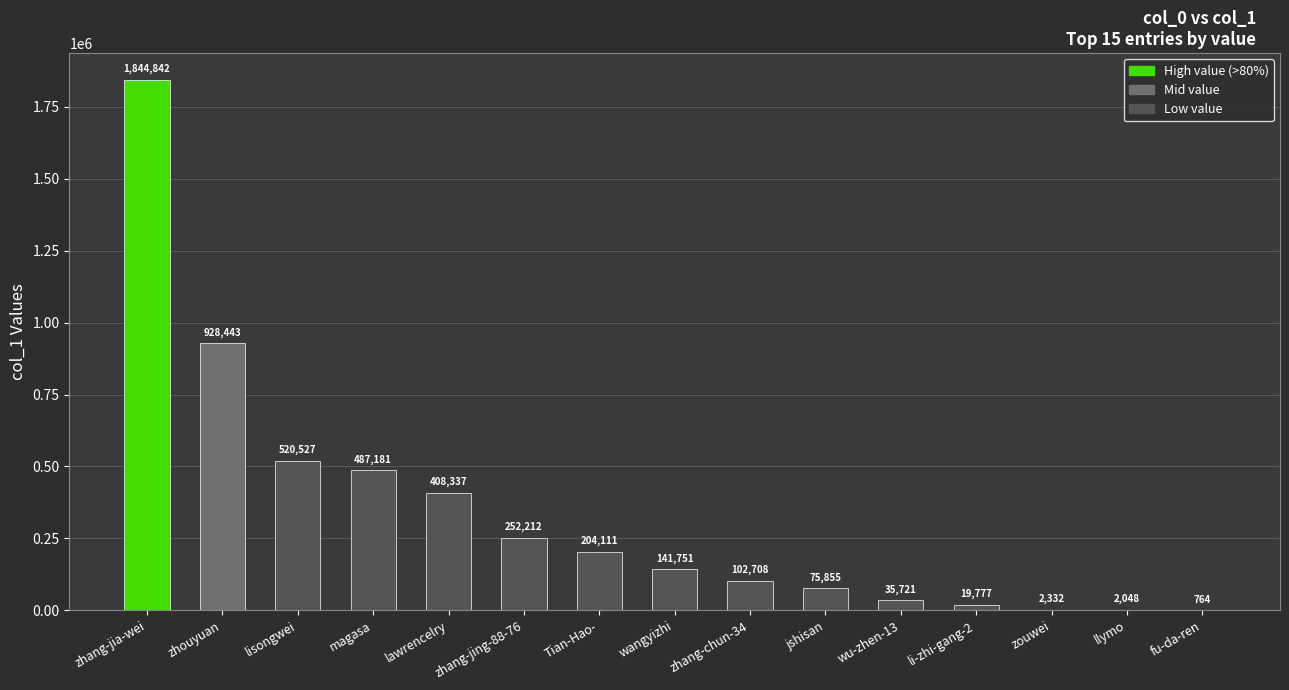

What is the greatest value displayed?

1844842